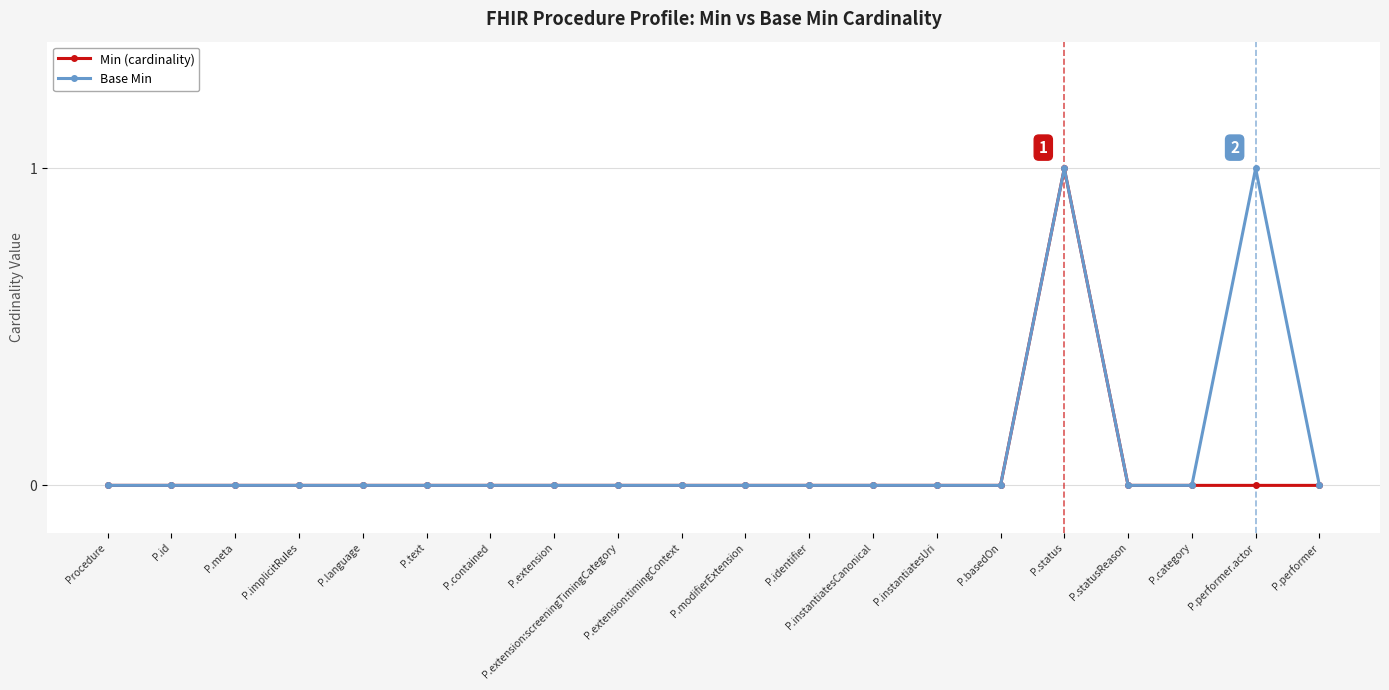

At which category is the sum across all series the highest?

P.status